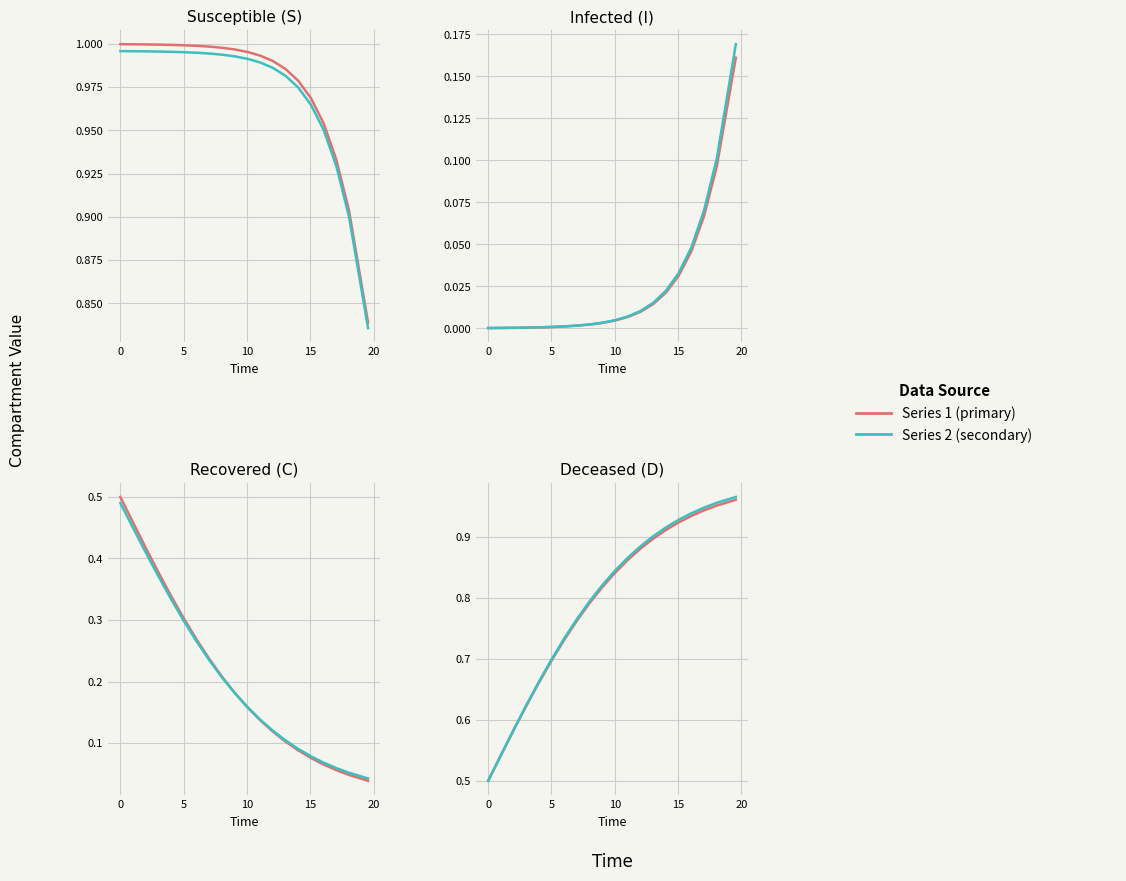

Which series has the largest total across all categories?

Series 2